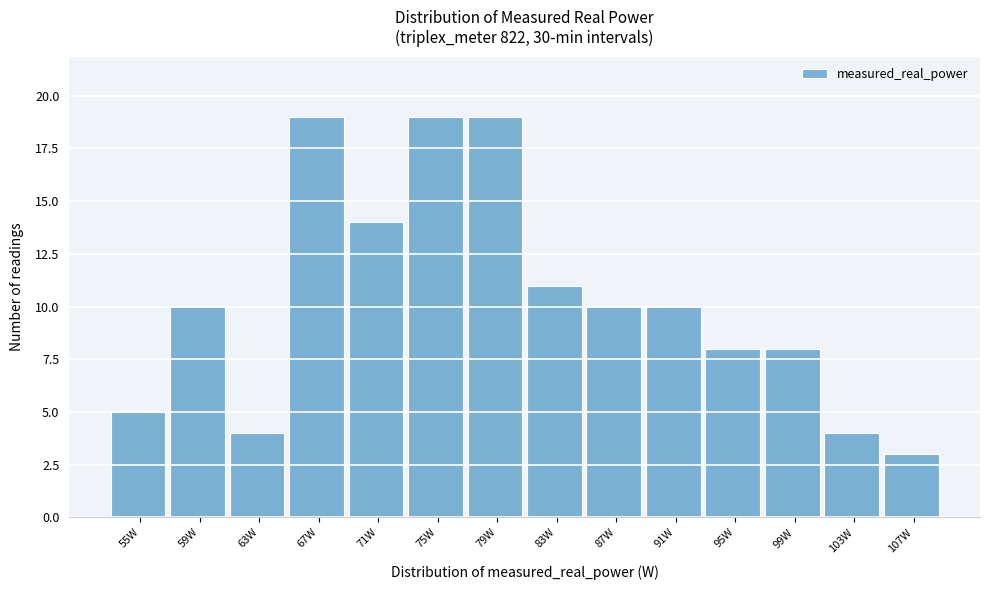

Reading left to right, transcribe all the data shown in this chart.

55W=5	59W=10	63W=4	67W=19	71W=14	75W=19	79W=19	83W=11	87W=10	91W=10	95W=8	99W=8	103W=4	107W=3